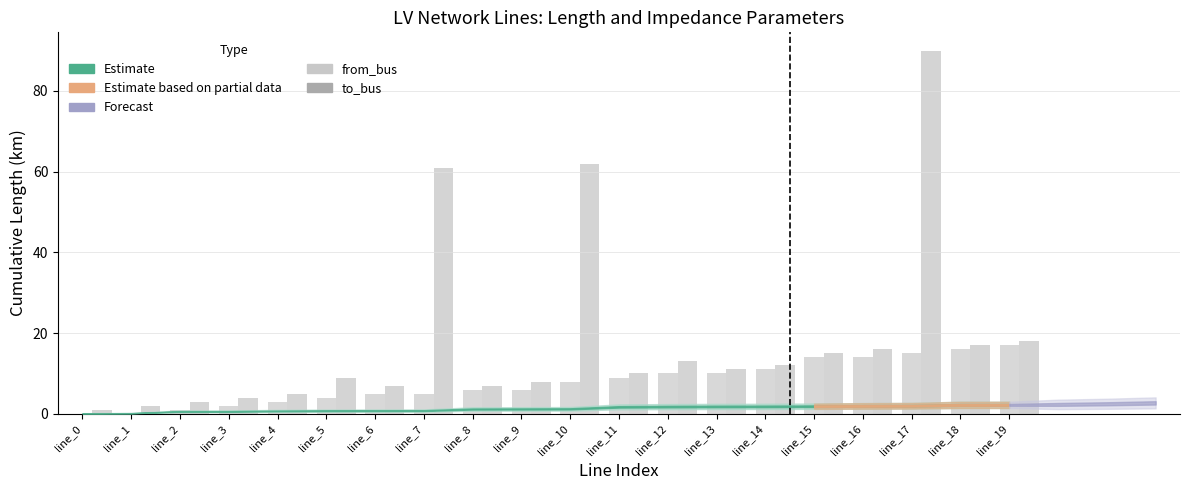

What is the average value of the from_bus series?

8